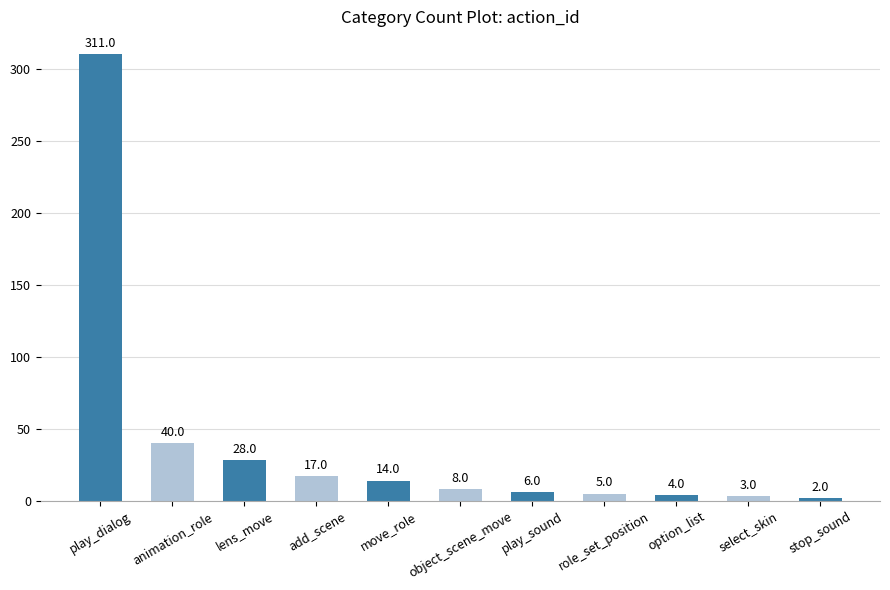

What is the minimum value shown in the chart?

2